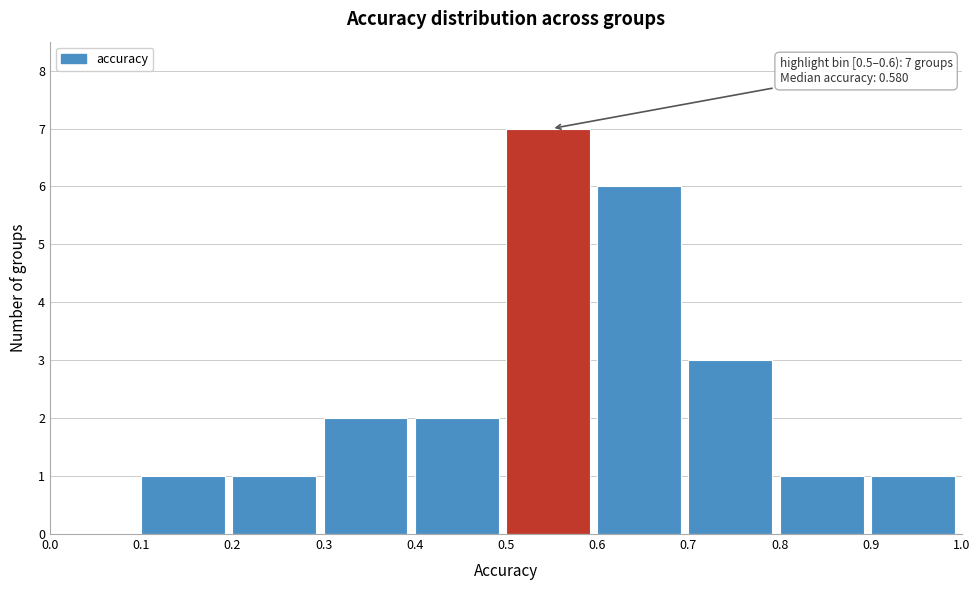

Which range on the x-axis has the tallest bar?

0.5 to 0.6